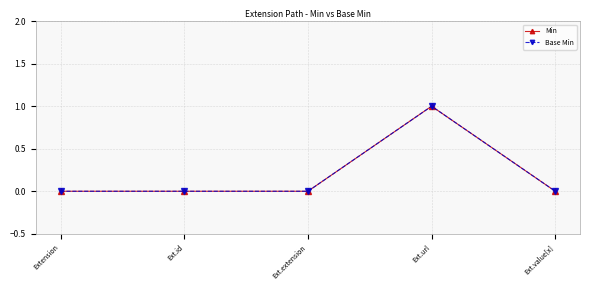

Is this an area chart (filled region under the line)?

No